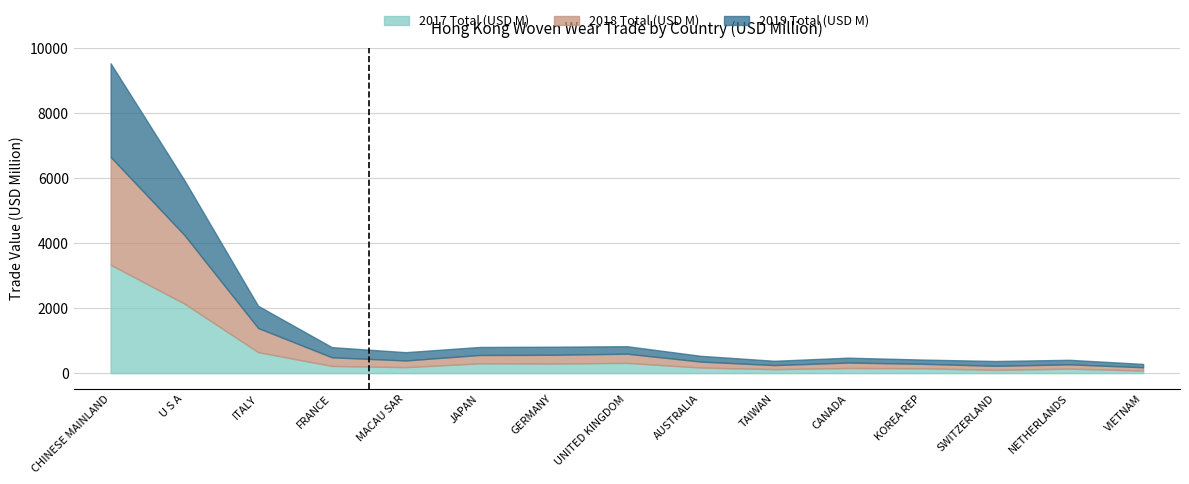

True or false: 2019 Total (USD M) and 2017 Total (USD M) intersect in this chart.

False